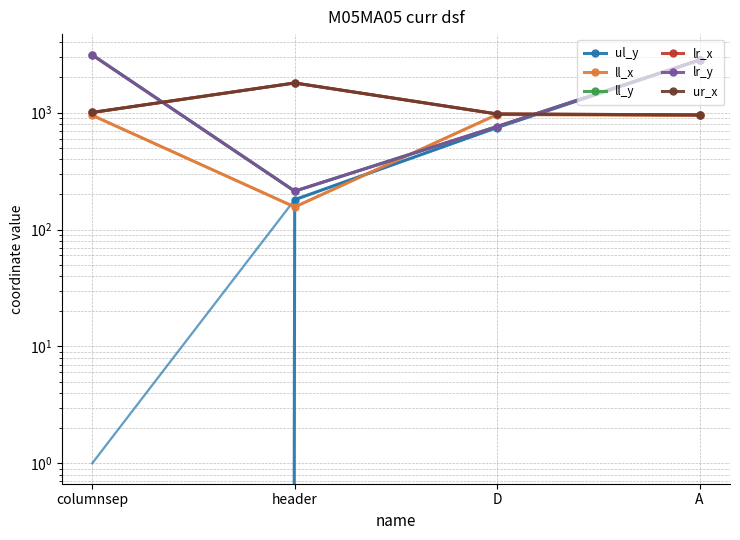

At how many categories does at least one series exceed 384?

4